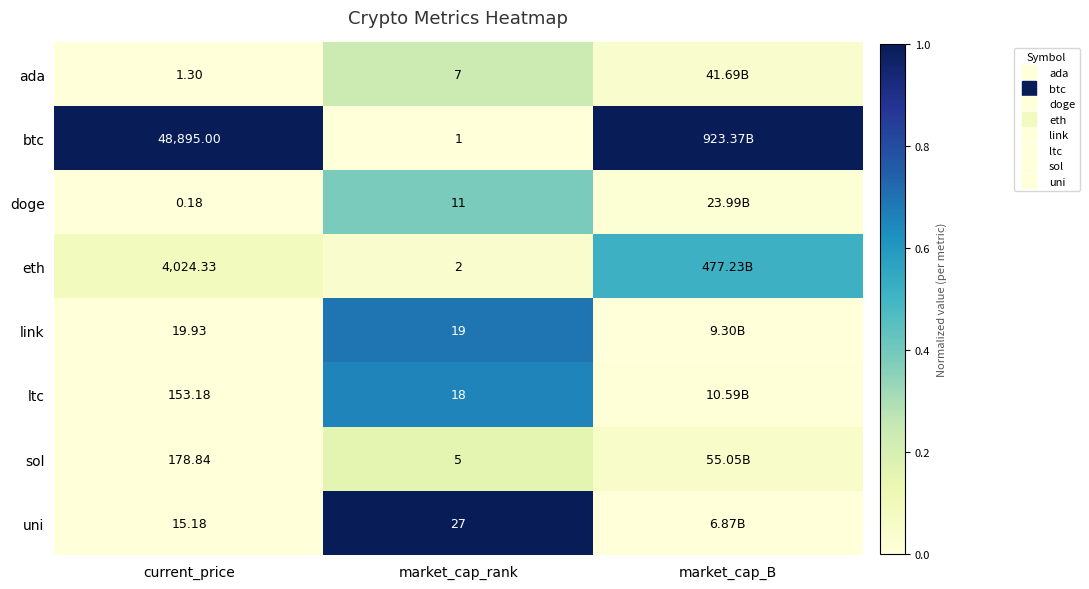

Which category has the lowest value in the uni series?

market_cap_B